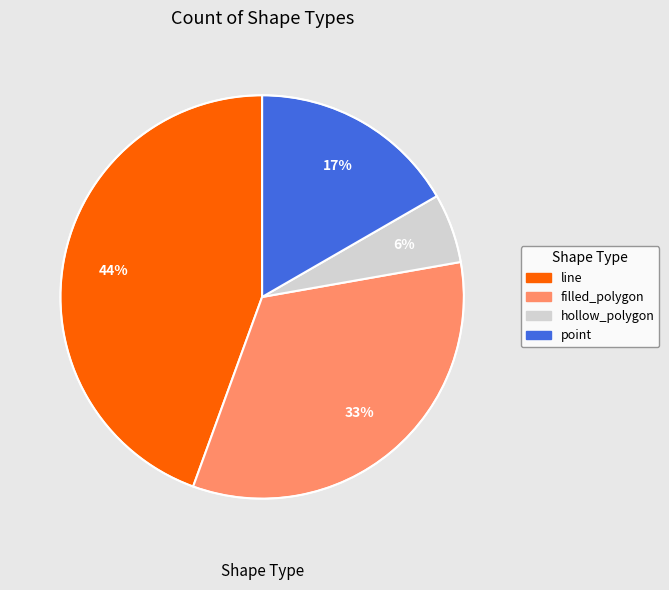

To the nearest percent, what is the average slice percentage?

25%